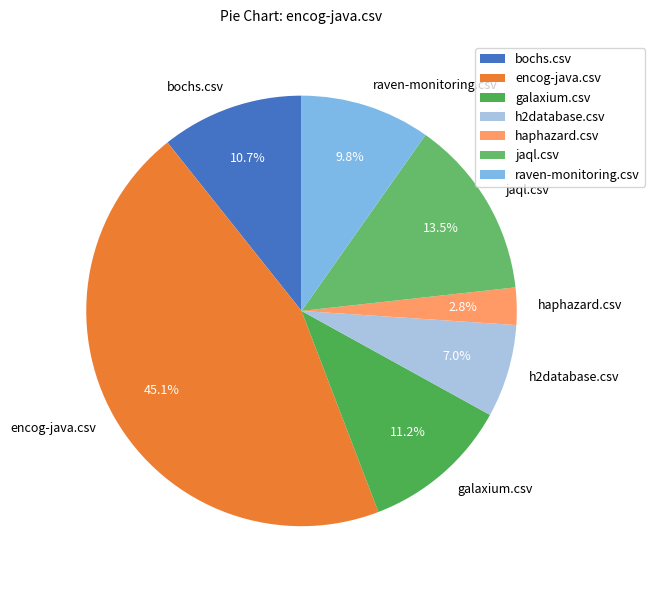

Between h2database.csv and galaxium.csv, which is larger?

galaxium.csv